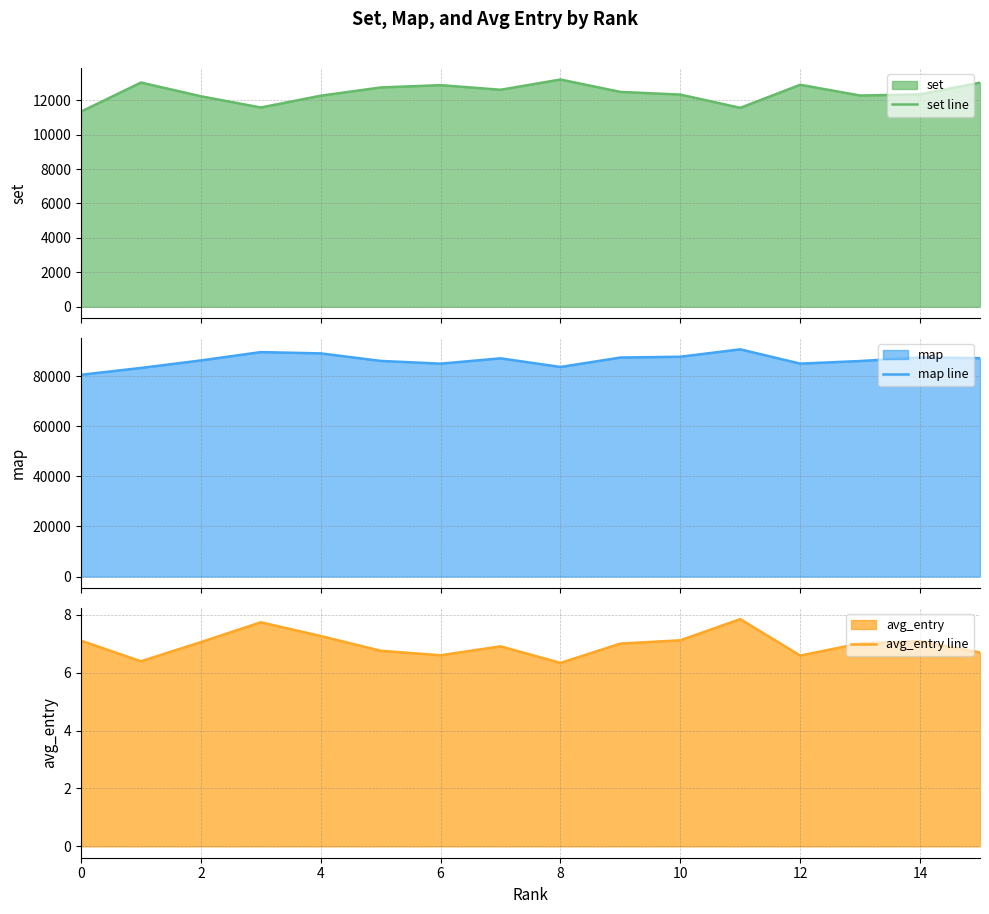

What are all the series names shown in the legend?

set line, map line, avg_entry line